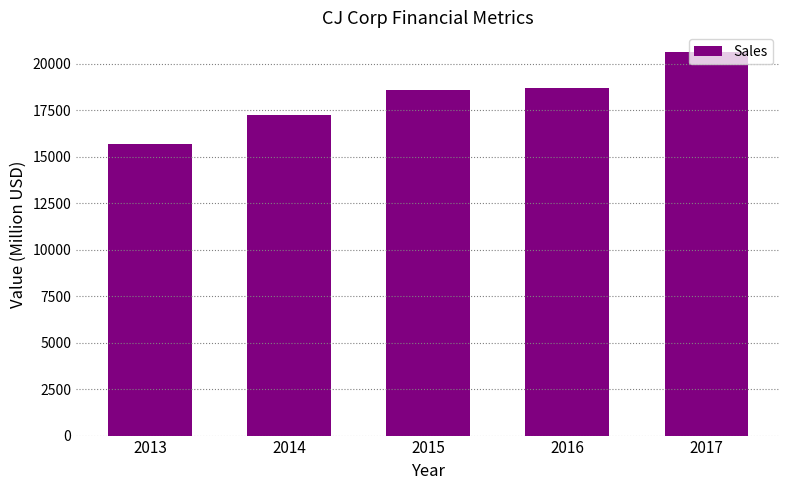

What is the change in value from 2013 to 2014?

+1562